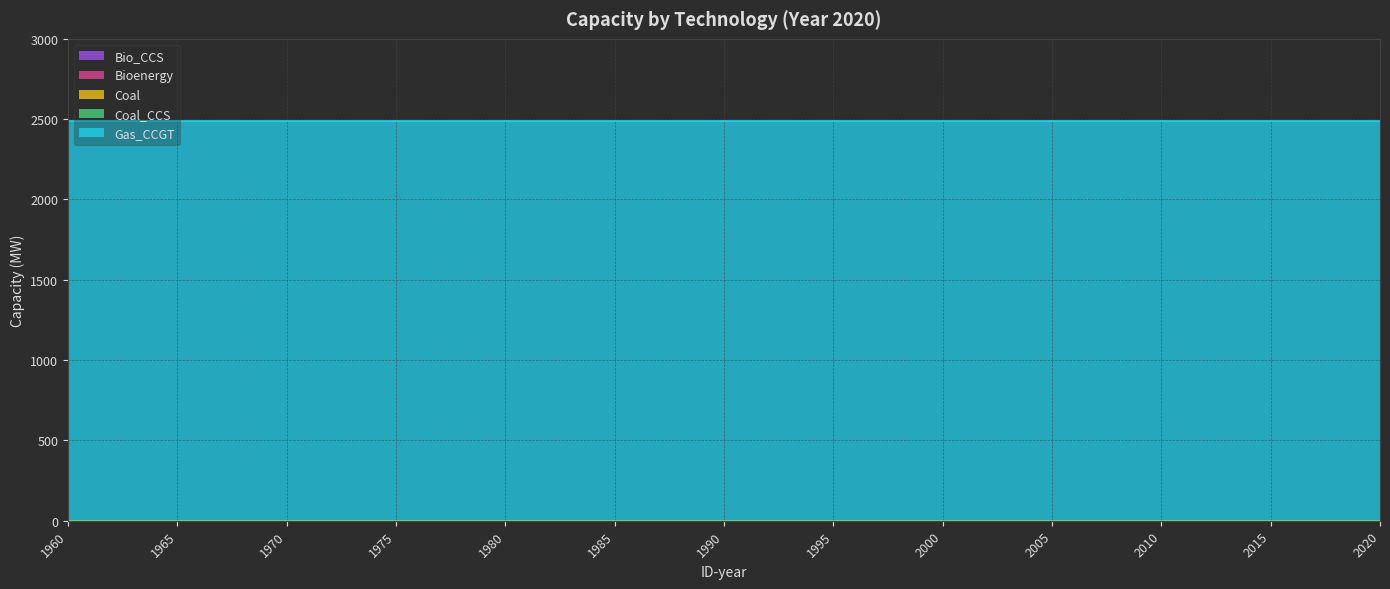

True or false: Bio_CCS and Coal_CCS intersect in this chart.

False